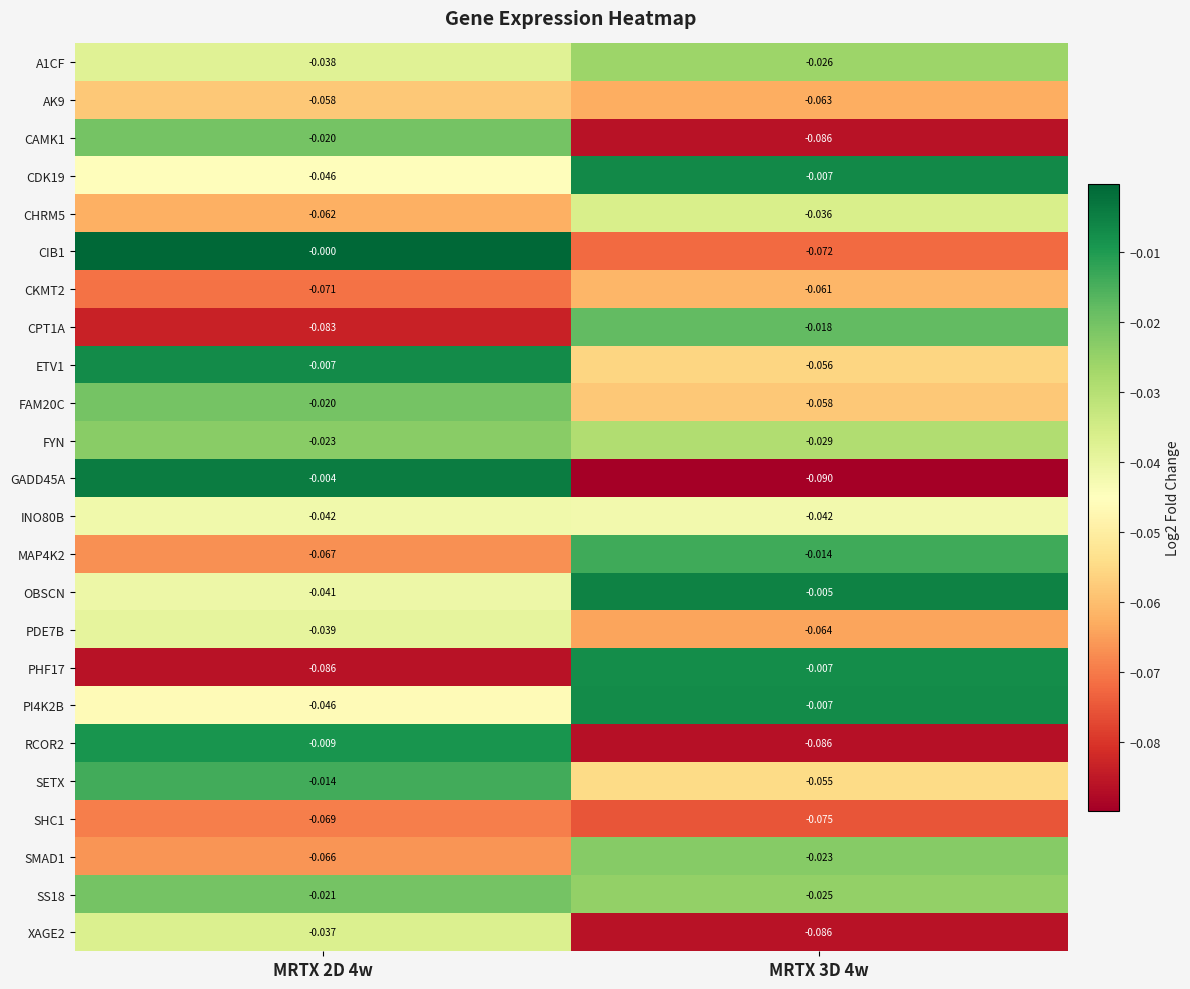

At which category is the sum across all series the highest?

MRTX 2D 4w